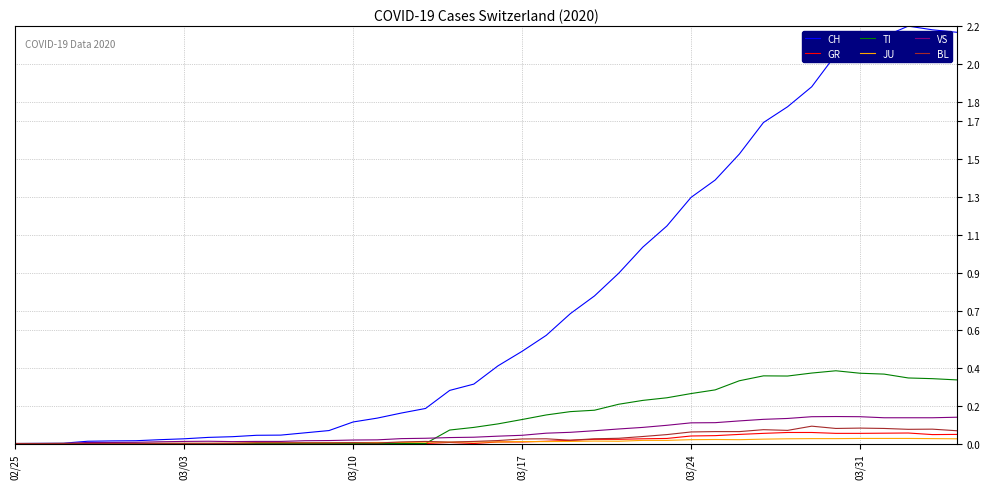

Which series has the largest total across all categories?

CH